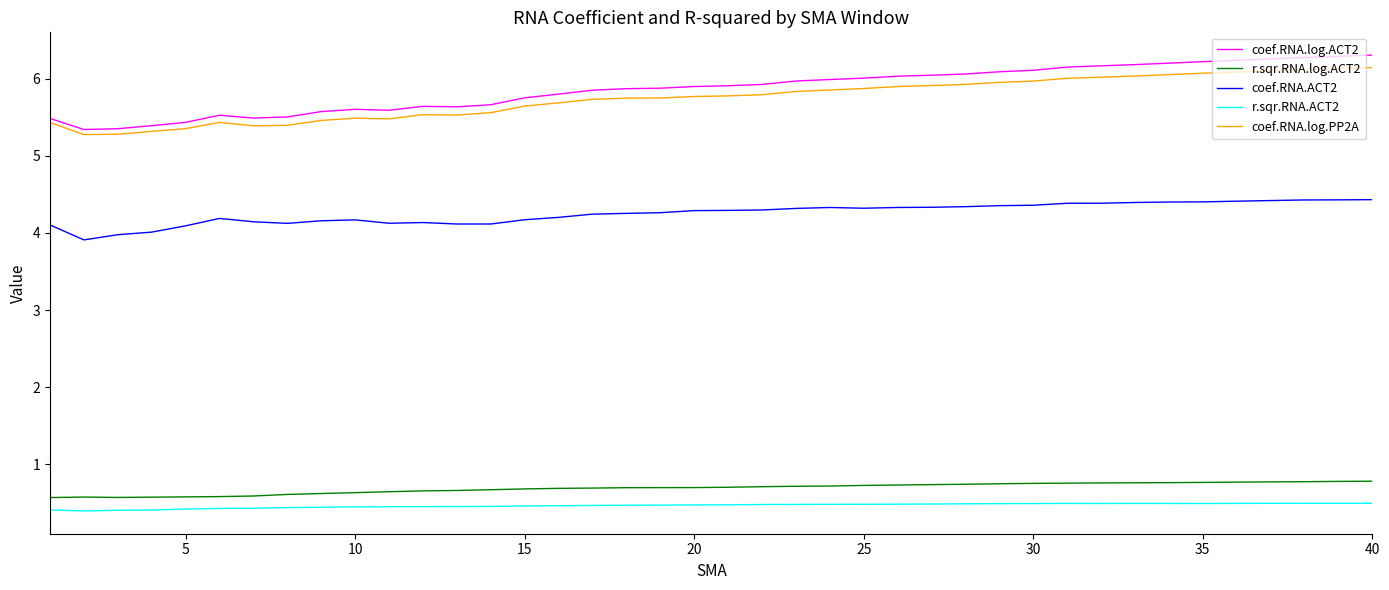

True or false: r.sqr.RNA.ACT2 and r.sqr.RNA.log.ACT2 intersect in this chart.

False